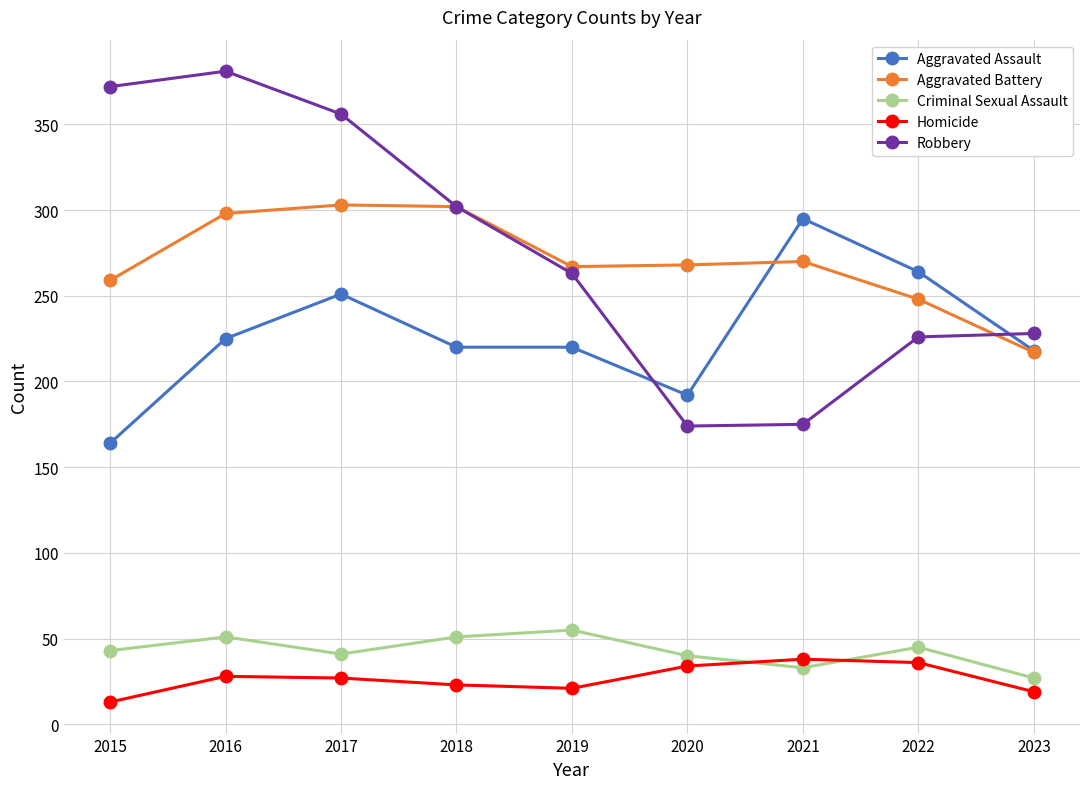

Which series has the largest range (max minus min)?

Robbery